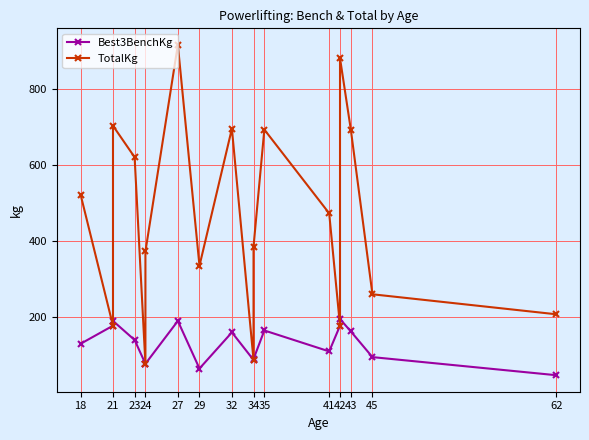

Is the value of TotalKg at 42 greater than the value of Best3BenchKg at 34?

Yes